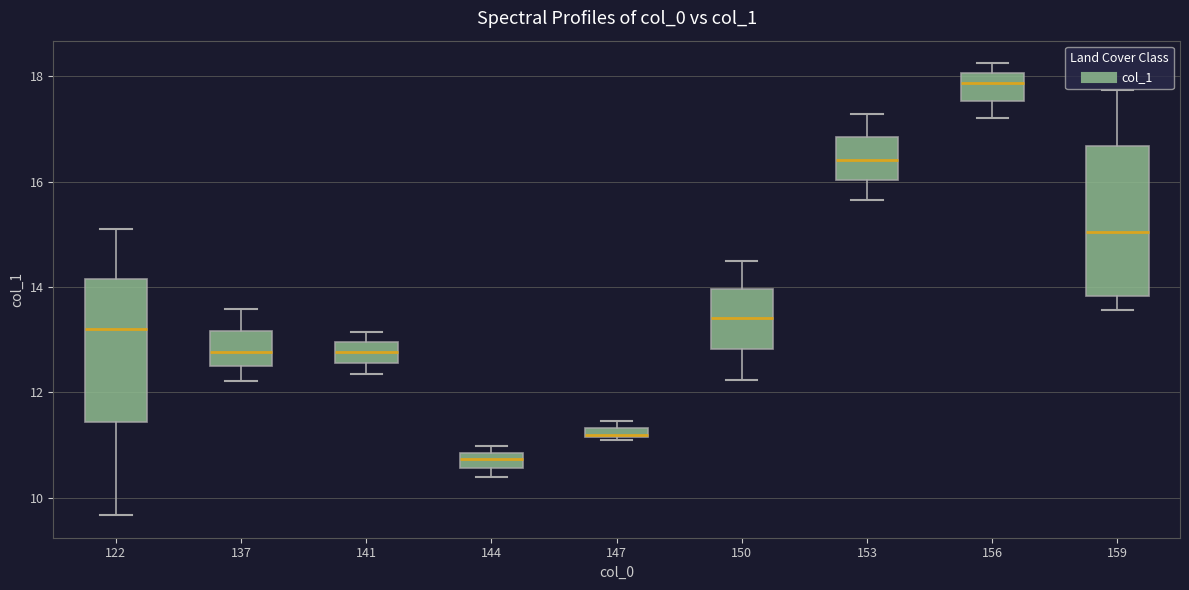

Which box has the lowest median line?

144